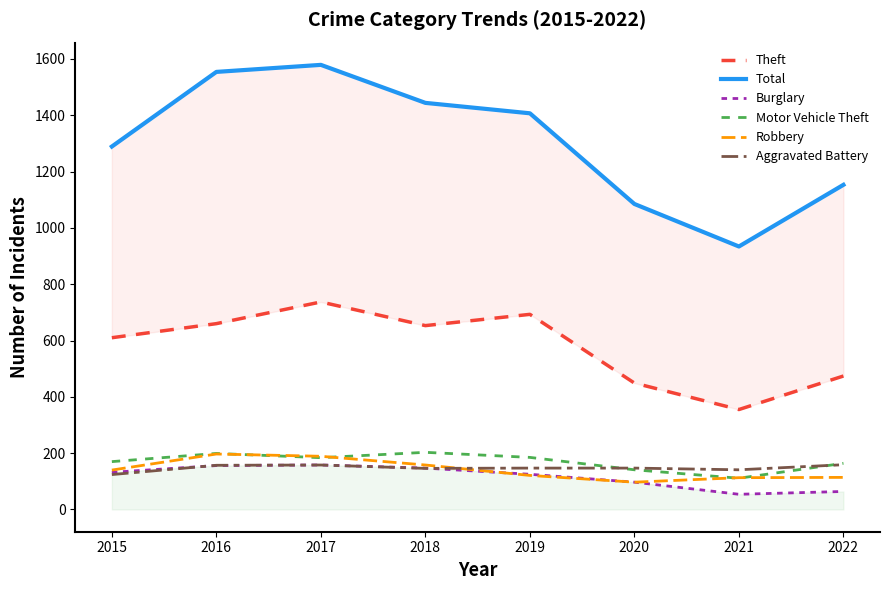

At which label is Theft closest to 546?

2015